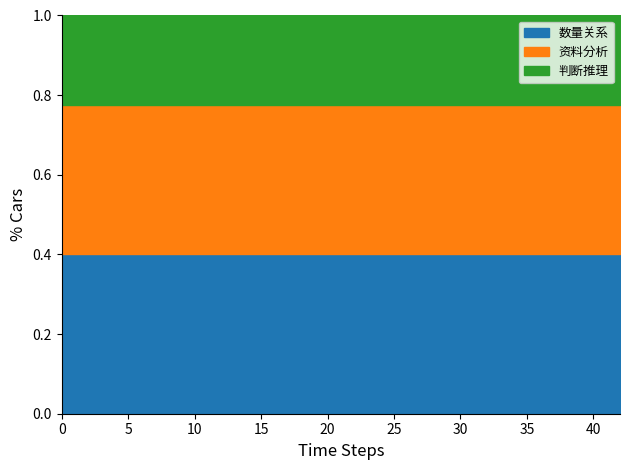

True or false: 判断推理 and 数量关系 cross at least once.

False